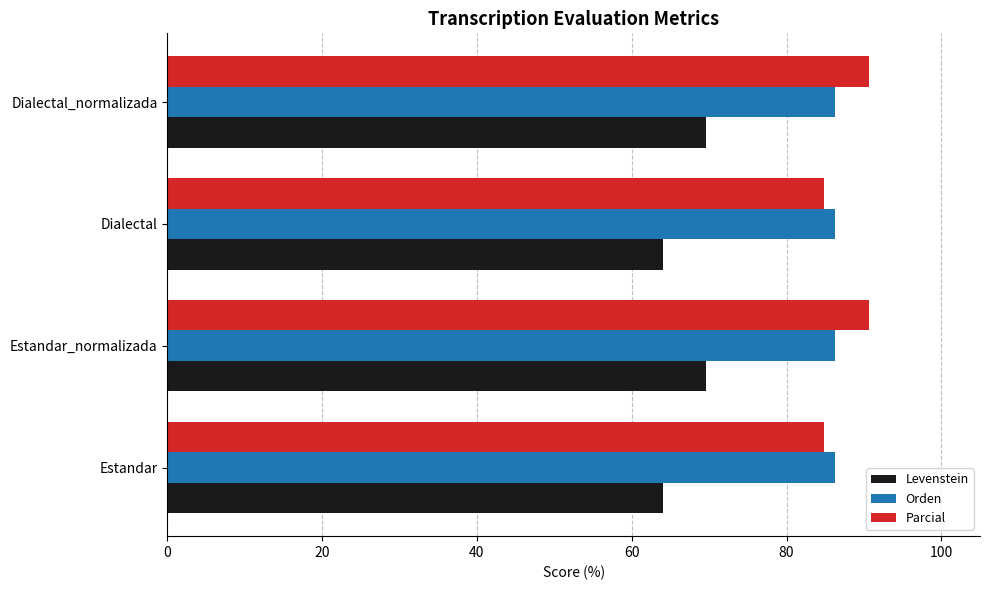

What is the approximate value of Parcial at Dialectal_normalizada?

90.7